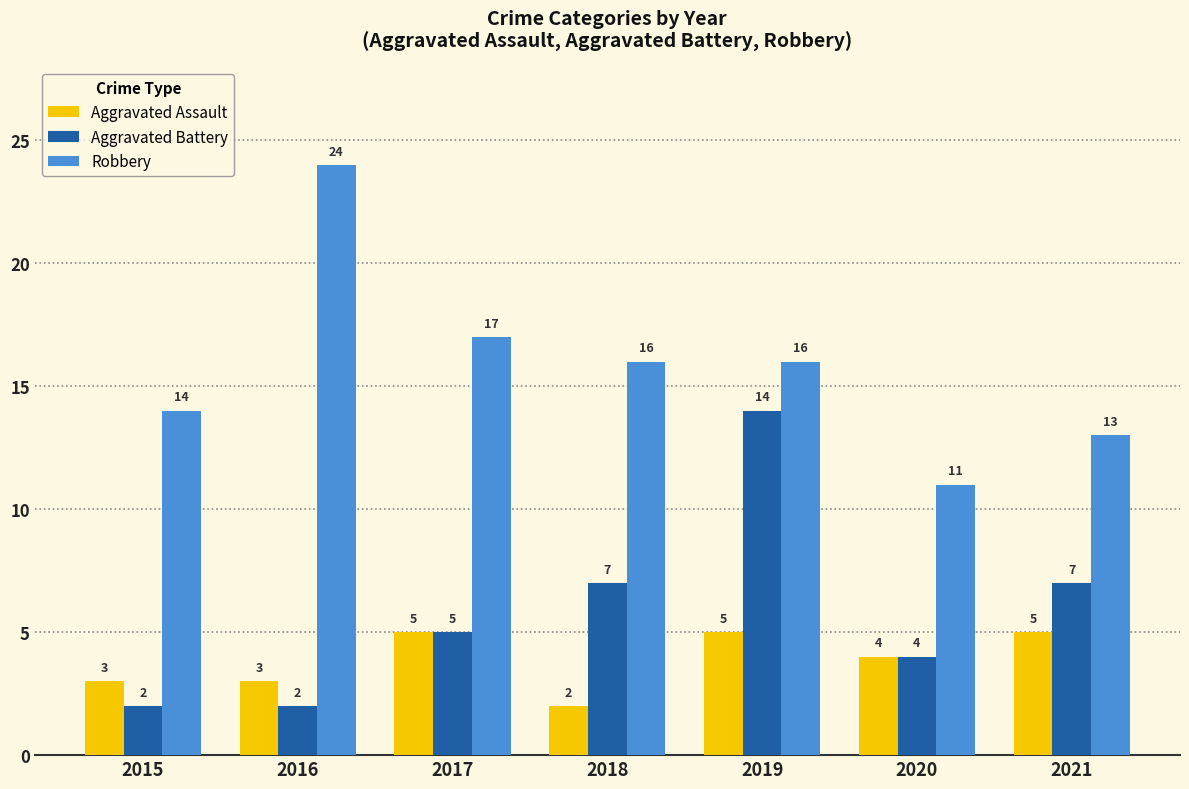

What is the difference between the highest and lowest values at 2021?

8